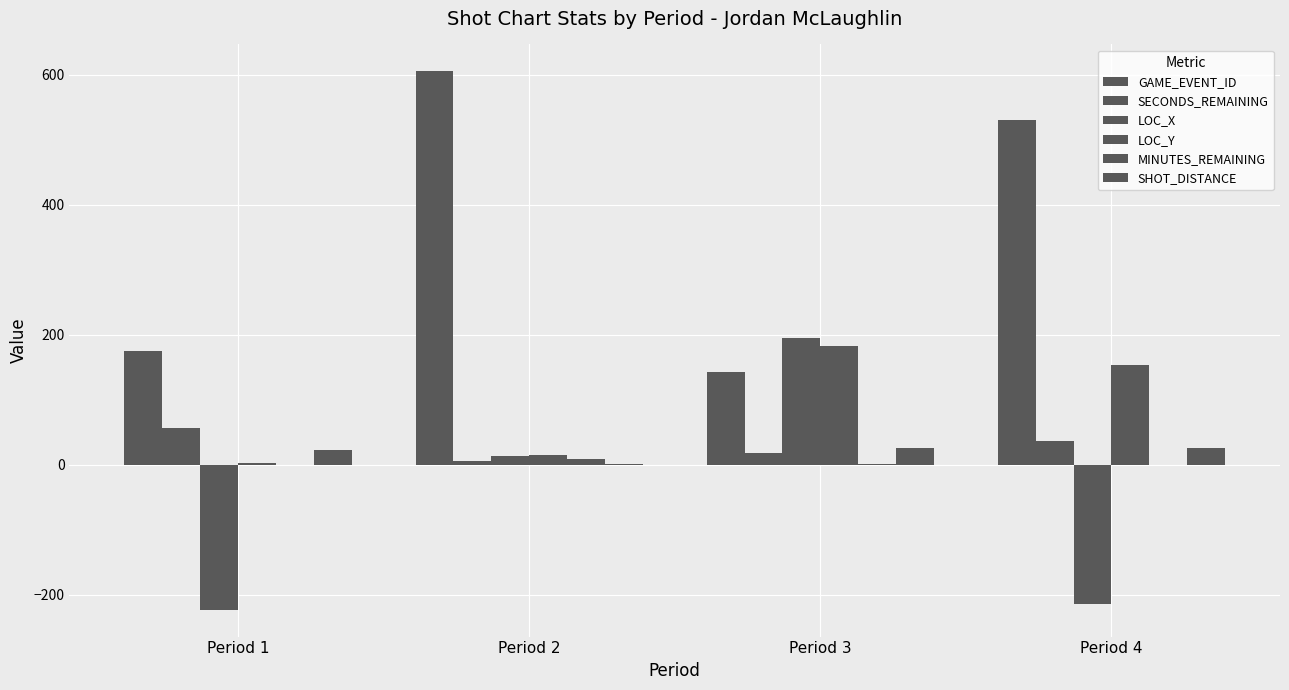

How many SECONDS_REMAINING values are between 18 and 56?

3